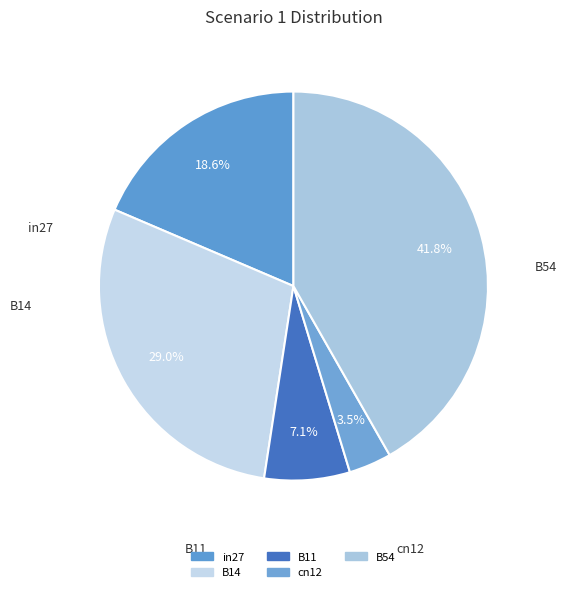

To the nearest percent, what portion does B11 represent?

7%